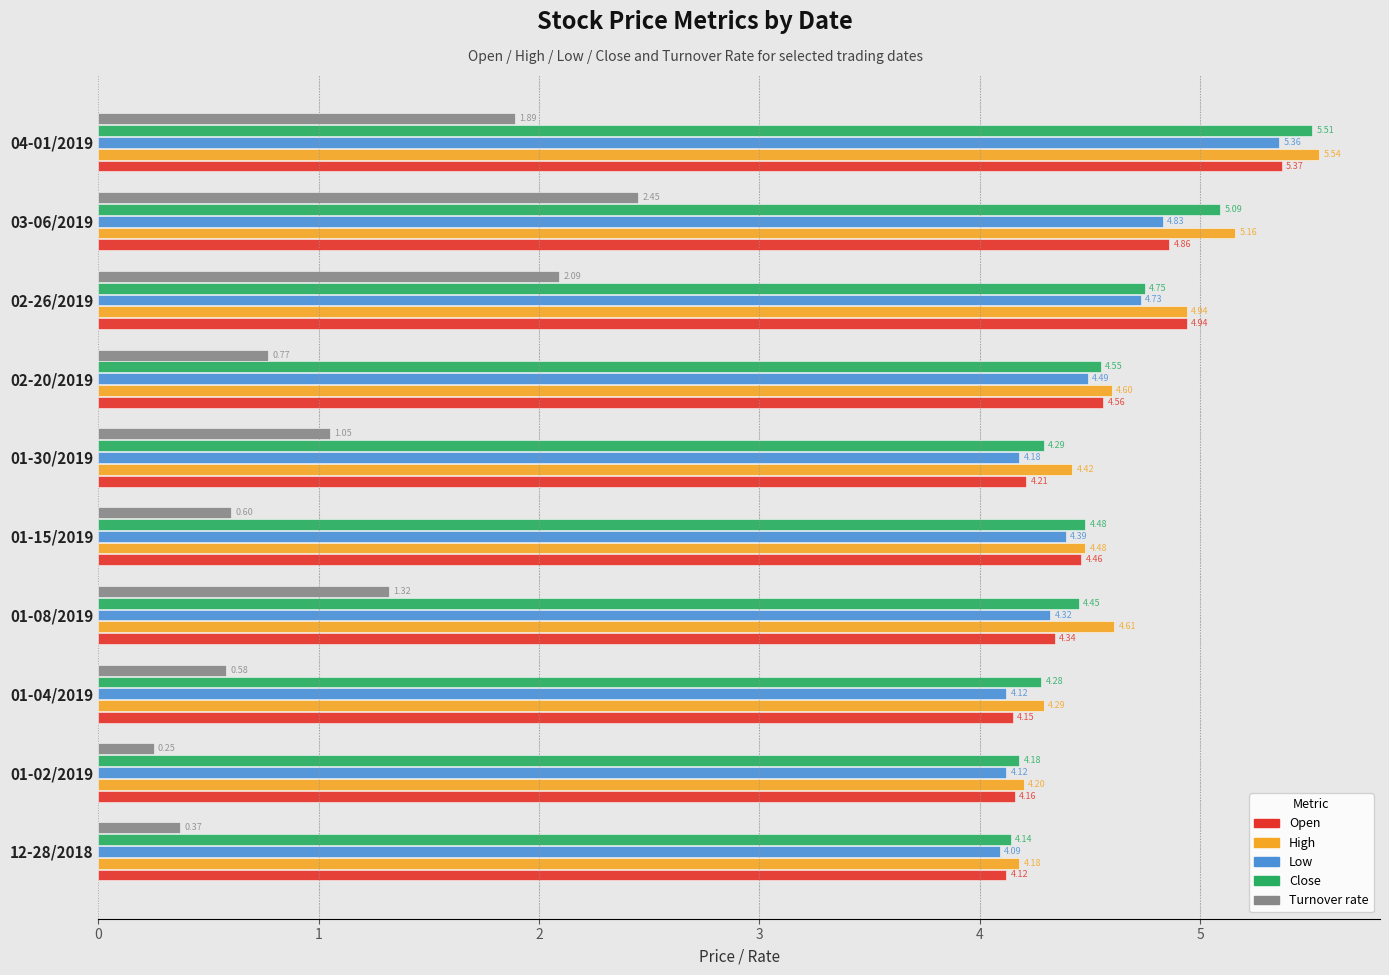

Which series has the largest total across all categories?

High